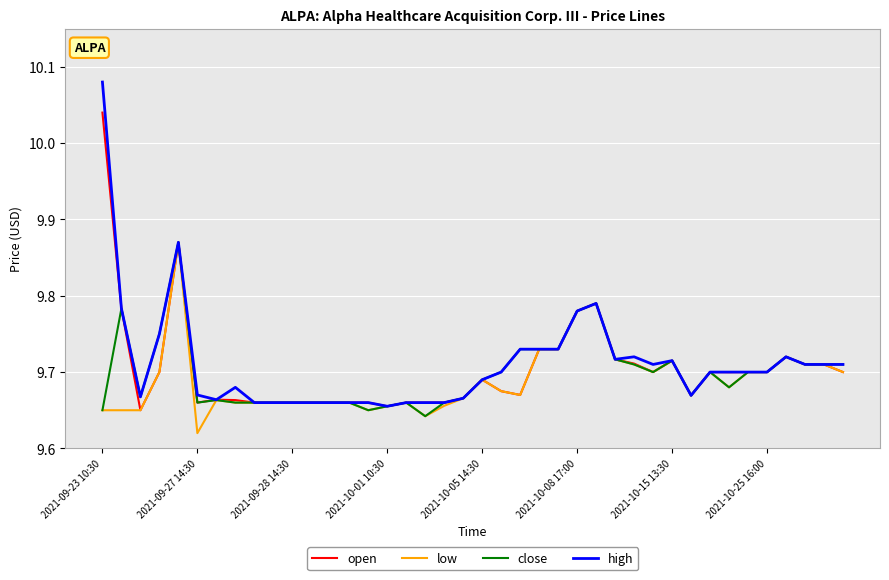

Which series has the widest spread of values?

high